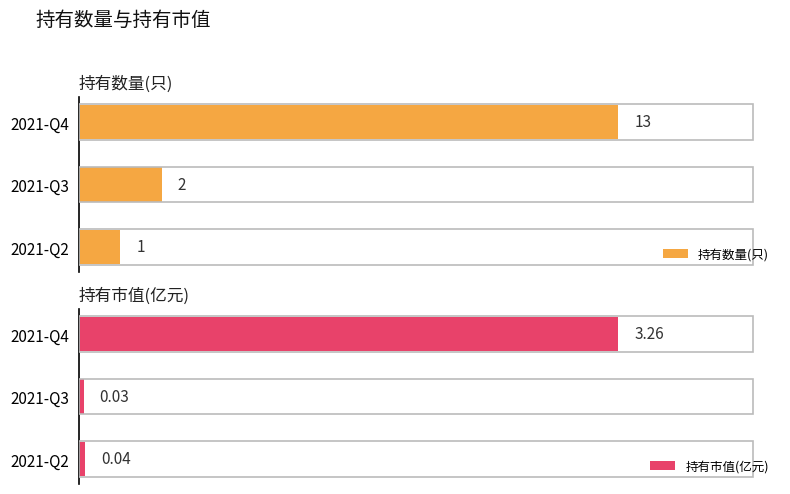

List the labels in order of 持有市值(亿元) value, largest first.

2021-Q4, 2021-Q2, 2021-Q3